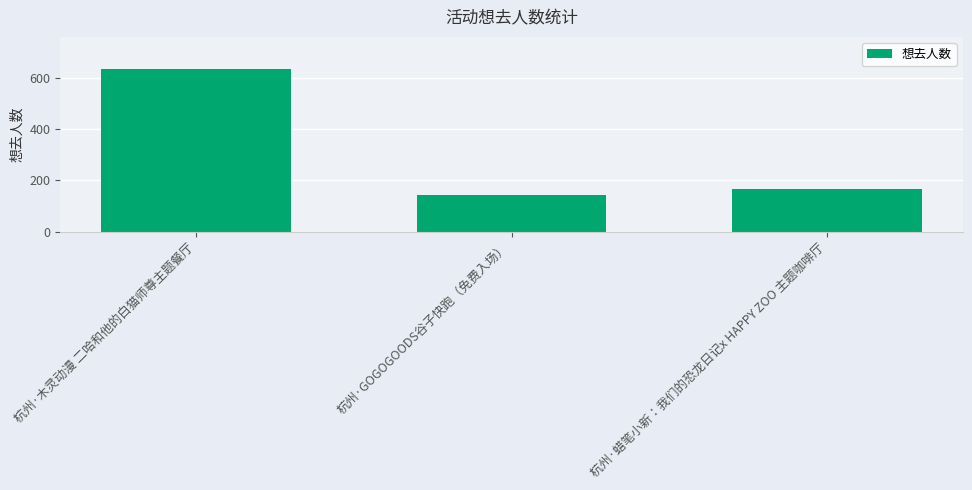

What is the change in value from 杭州·木灵动漫 二哈和他的白猫师尊主题餐厅 to 杭州·GOGOGOODS谷子快跑（免费入场）?

-490